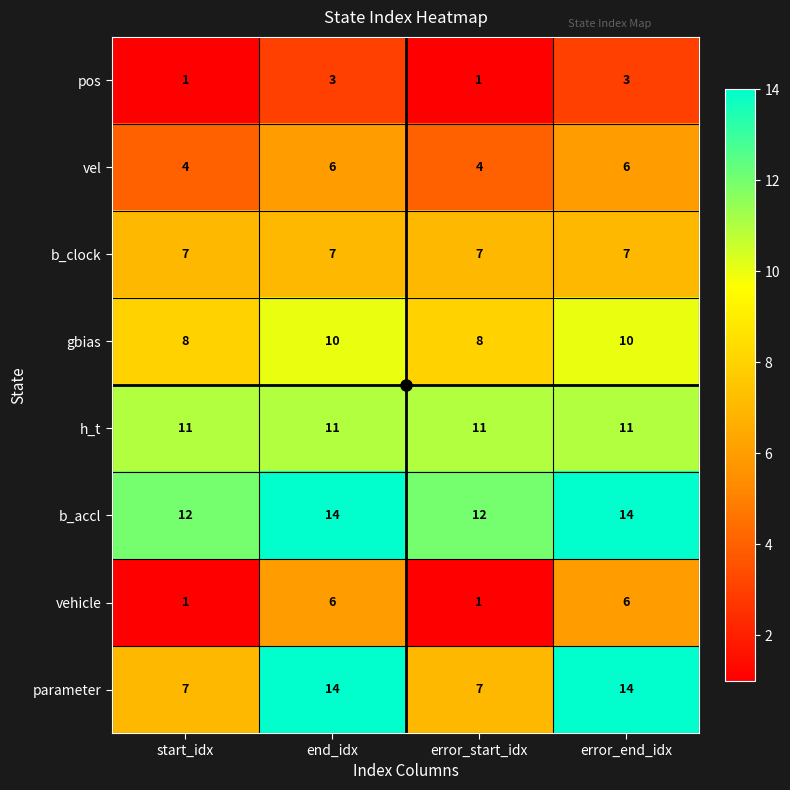

Which series has the largest range (max minus min)?

parameter